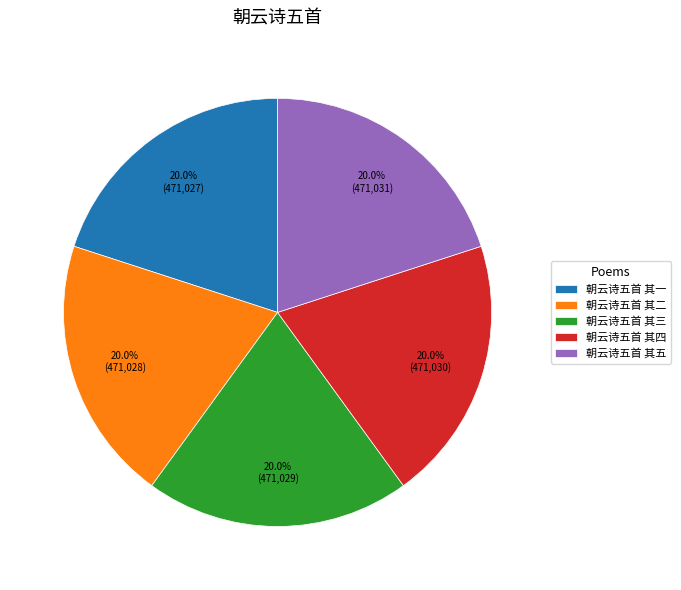

Does any single category account for the majority?

No